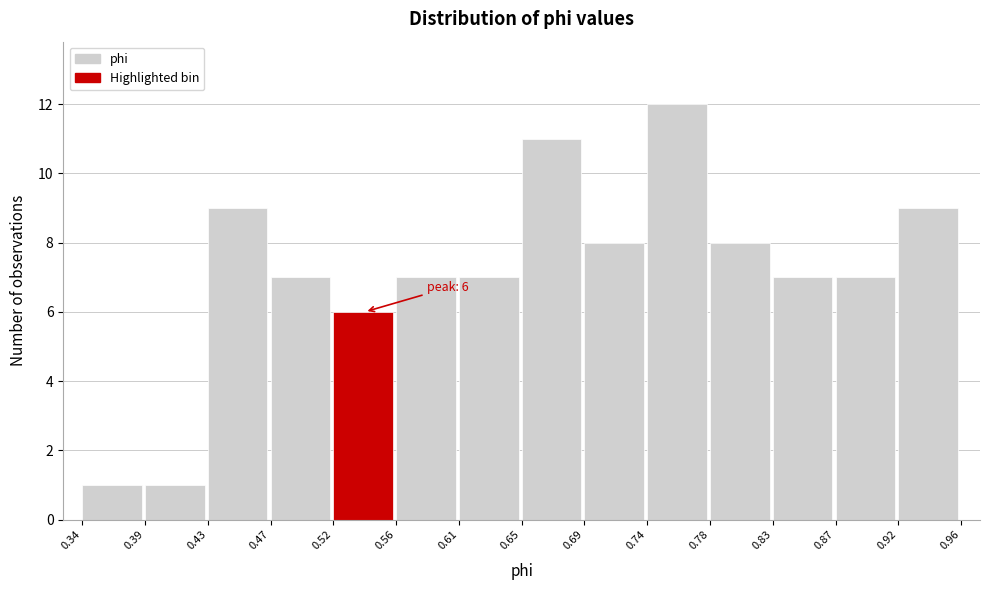

Over which range of the x-axis is the bar tallest?

0.74 to 0.78